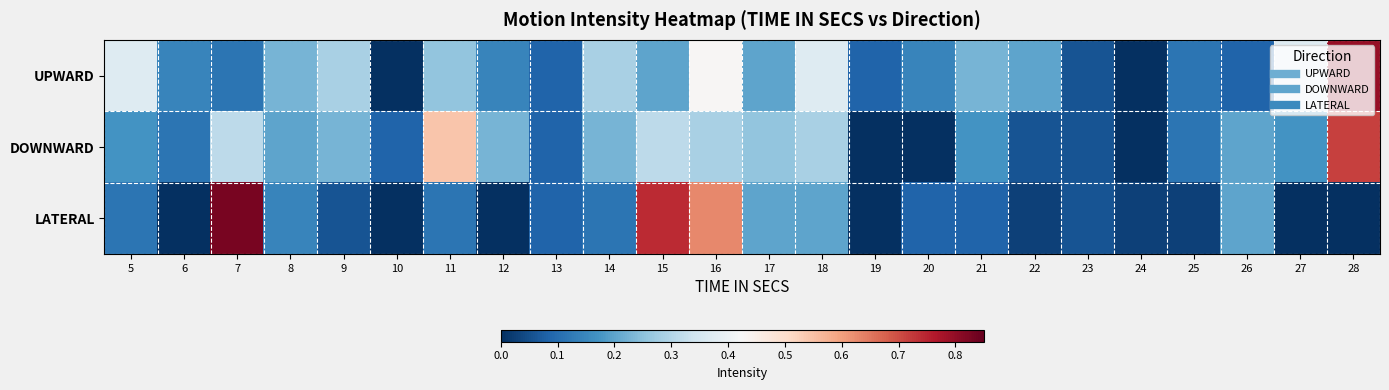

At which category is the sum across all series the highest?

28